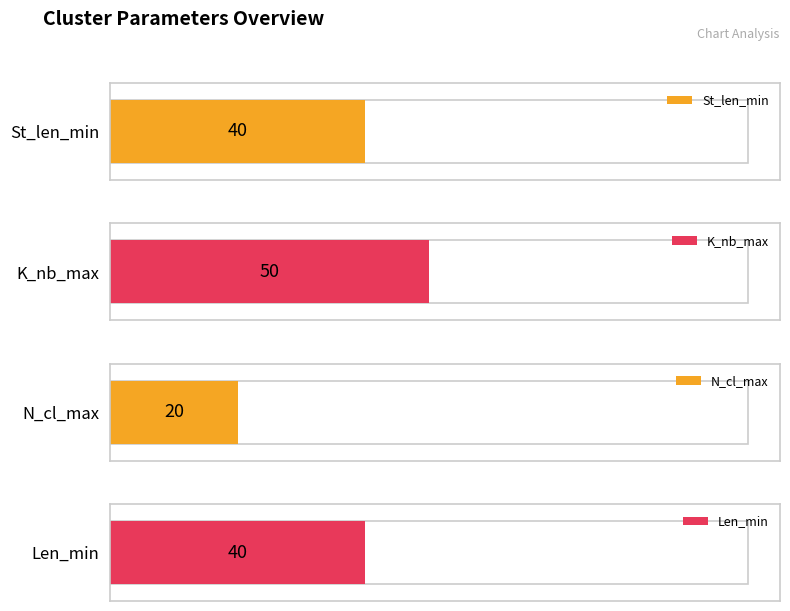

Are the bars horizontal?

Yes